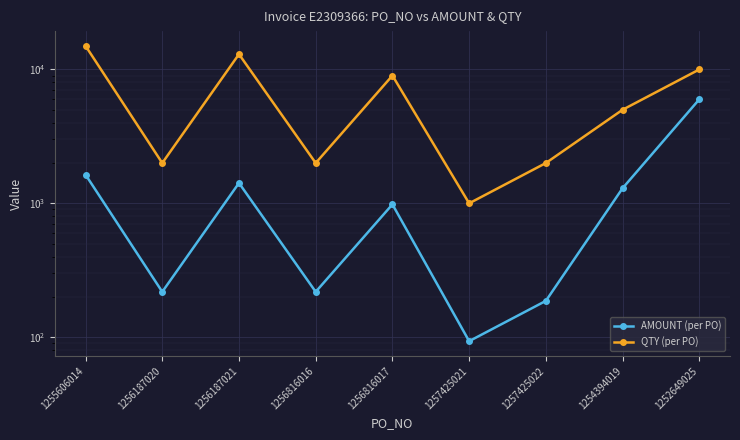

True or false: AMOUNT (per PO) and QTY (per PO) intersect in this chart.

False